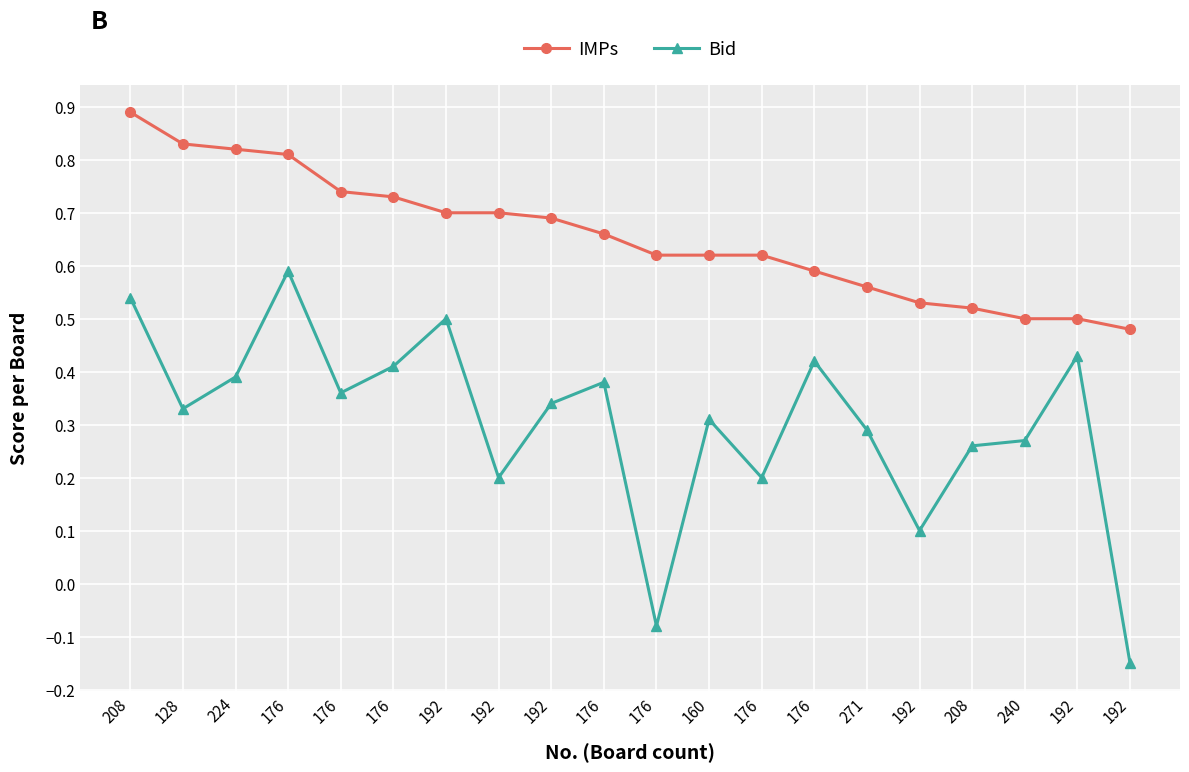

How many values in the Bid series are below 0?

2